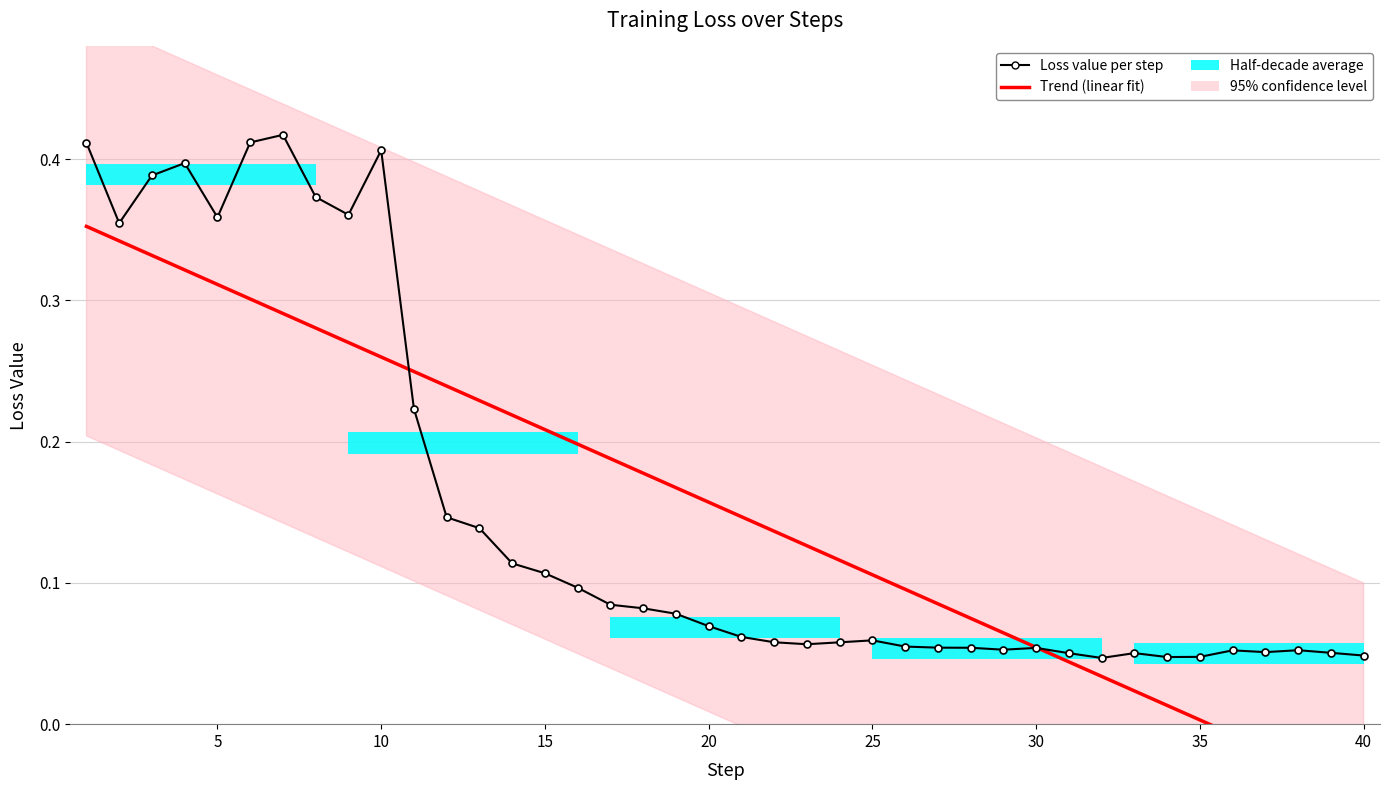

The value of Loss value per step at 20 is 0.1. True or false?

False